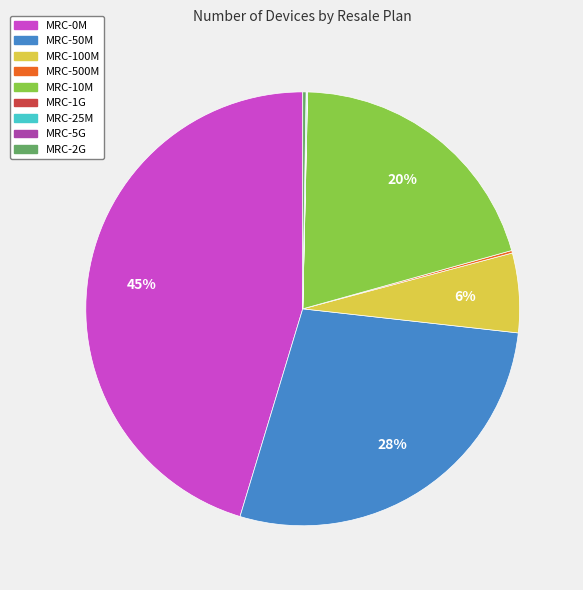

True or false: MRC-0M accounts for 45% of the total.

True